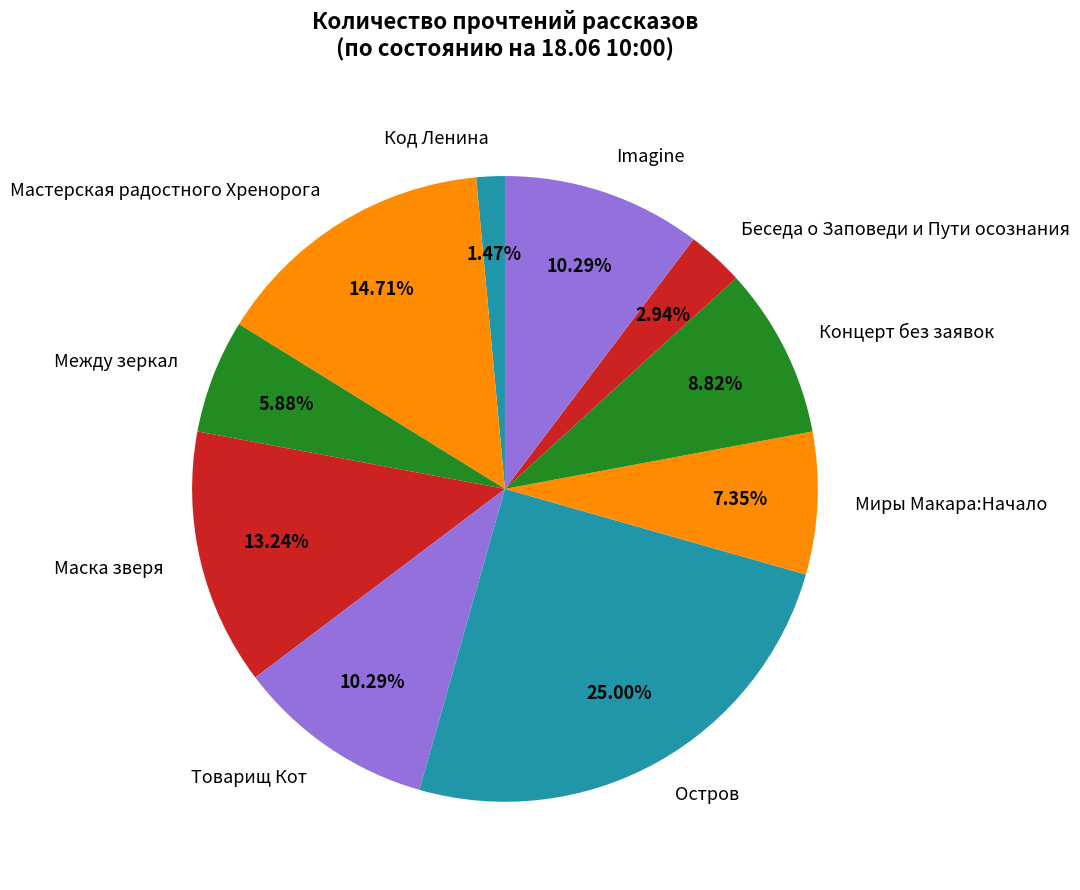

The Беседа о Заповеди и Пути осознания slice represents 3% of the pie. True or false?

True